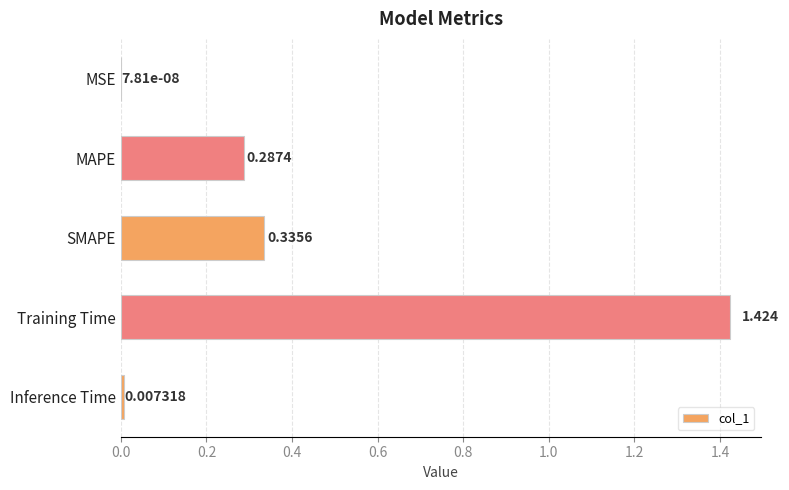

Which category has the highest value across all series?

Training Time